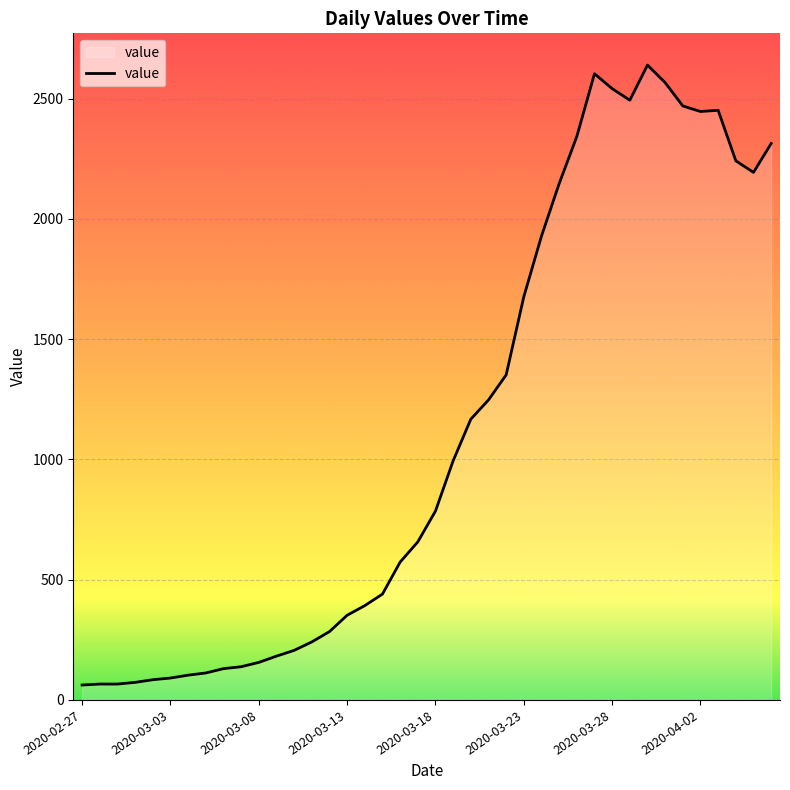

Count the number of categories in the chart.

40